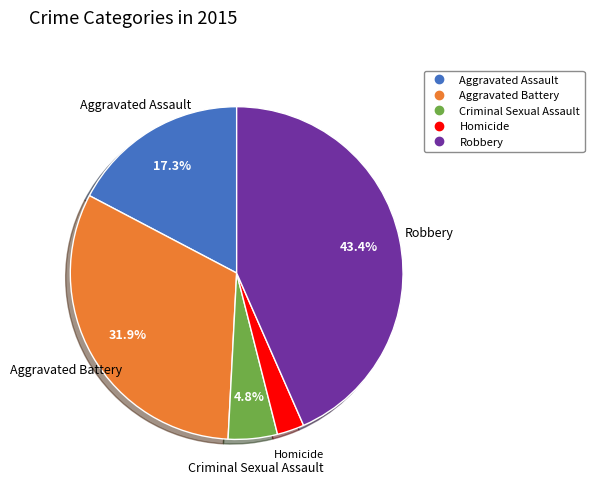

The Robbery slice represents 43% of the pie. True or false?

True